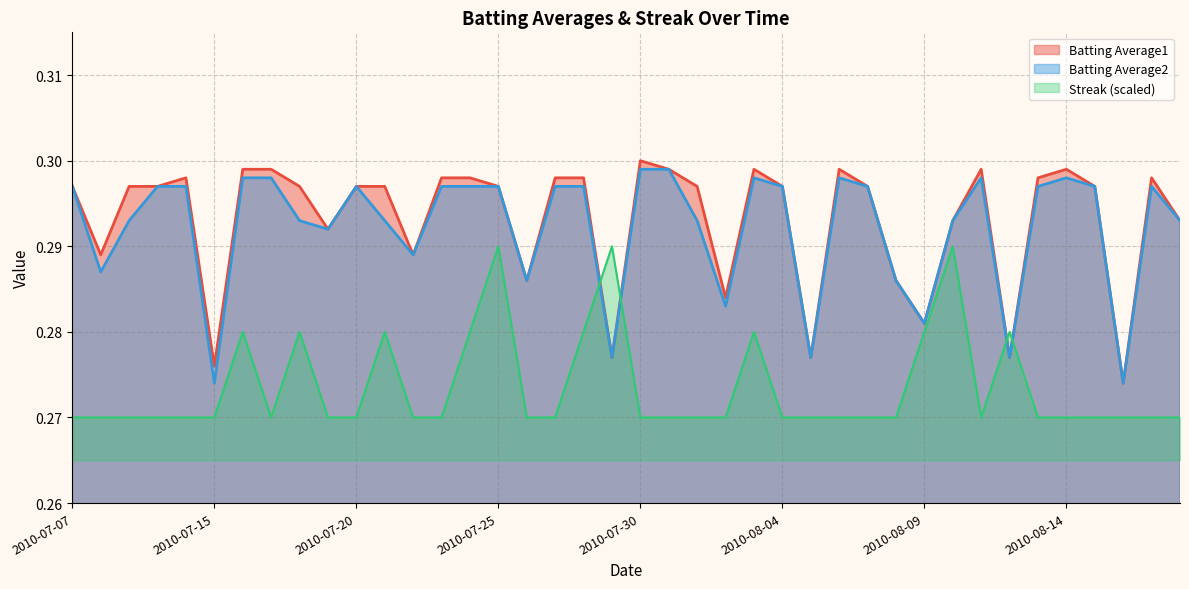

What are all the series names shown in the legend?

Batting Average1, Batting Average2, Streak (scaled)